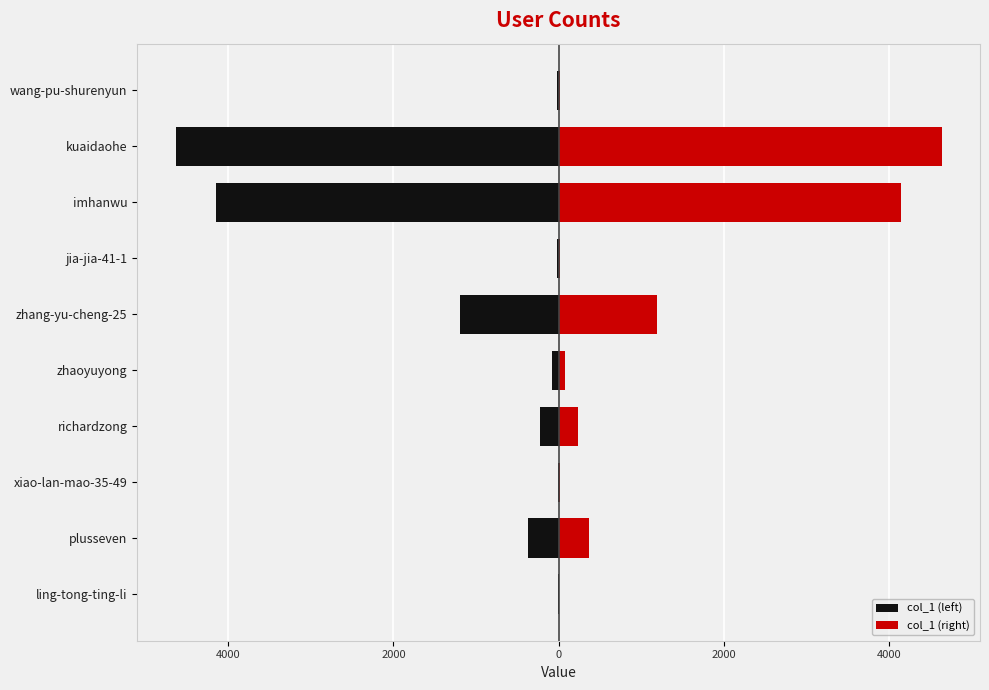

What is the value of the col_1 (right) bar at the 1st from the left?

3